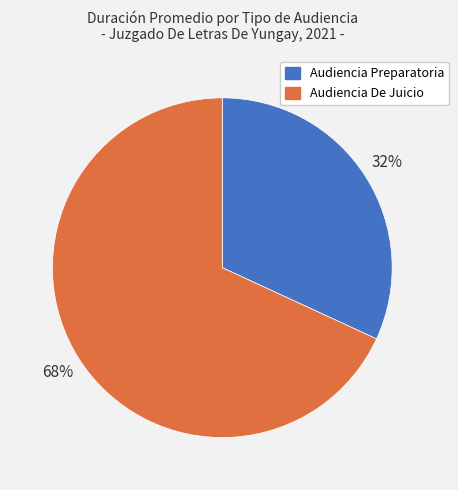

Does Audiencia De Juicio account for over 50% of the chart?

Yes